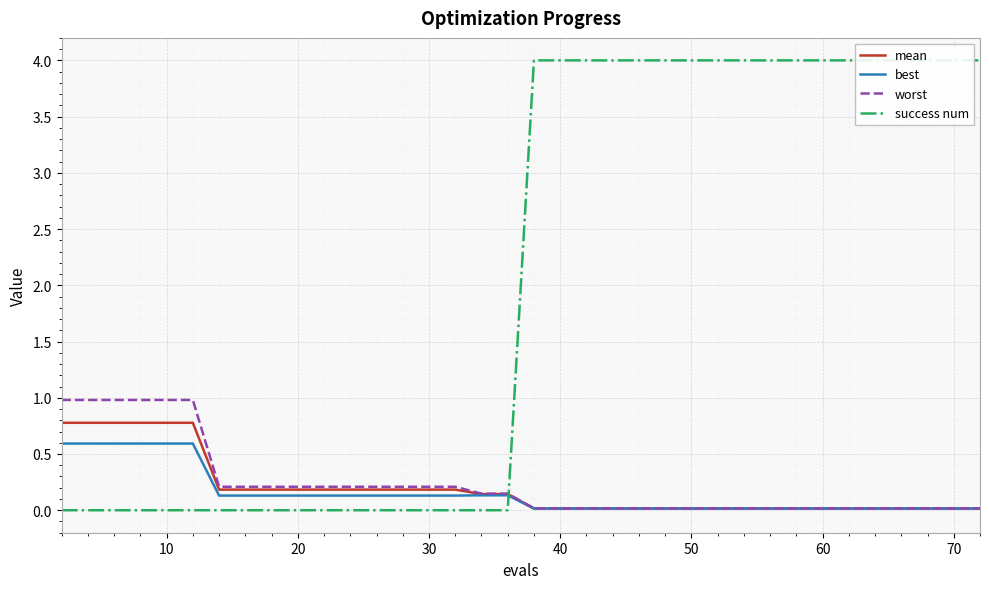

What is the highest value of the mean series?

0.8